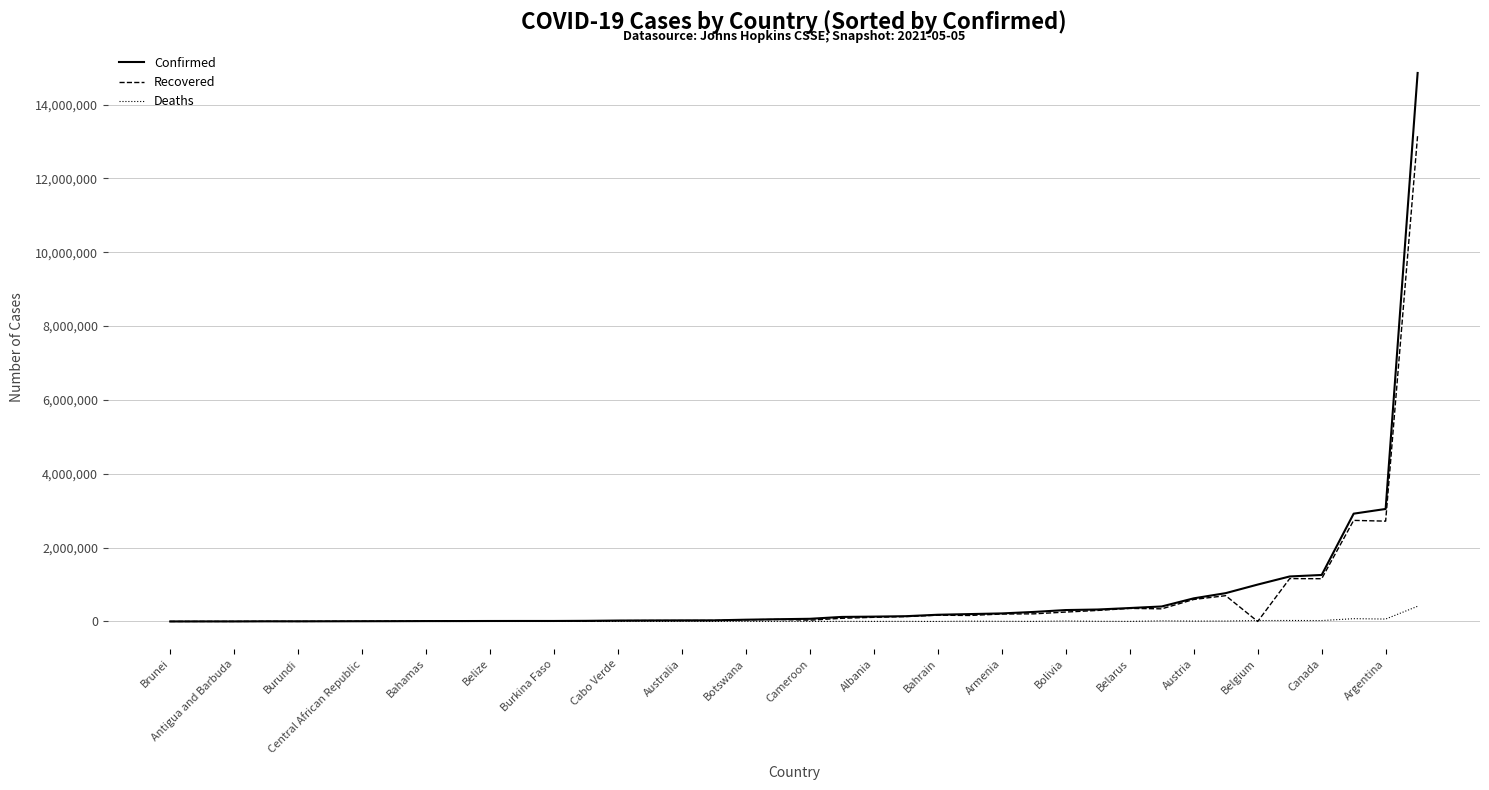

What is the highest value of the Confirmed series?

14856888